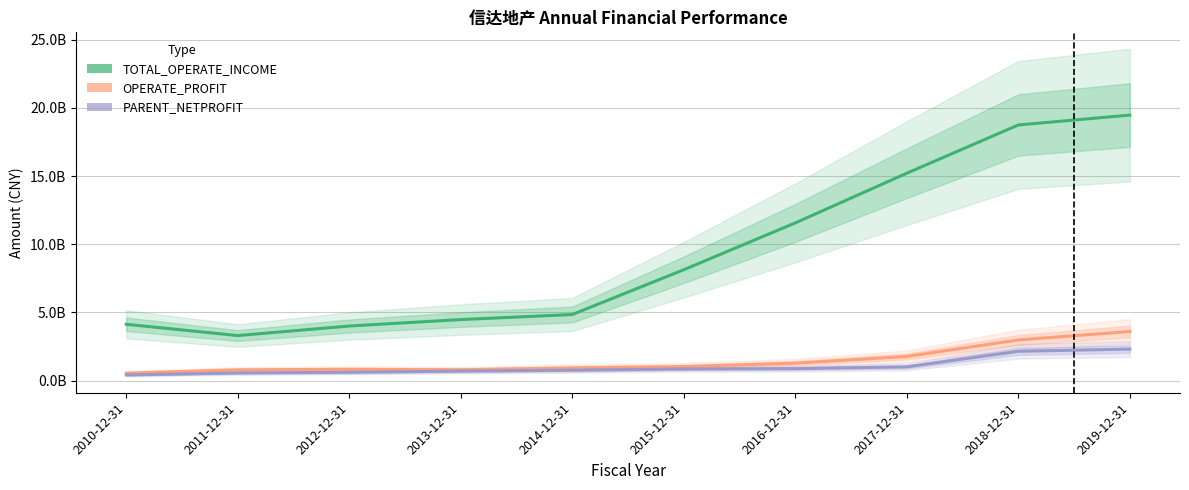

Reading right to left, what are all the values shown in this chart?

TOTAL_OPERATE_INCOME: 2019-12-31=19478393074.8	2018-12-31=18754066657.2	2017-12-31=15216048901.0	2016-12-31=11570681956.3	2015-12-31=8135592908.9	2014-12-31=4850493791.5	2013-12-31=4479506484.9	2012-12-31=4007250368.9	2011-12-31=3306772180.7	2010-12-31=4133496713.6
OPERATE_PROFIT: 2019-12-31=3605448381.3	2018-12-31=2986732162.4	2017-12-31=1773835864.8	2016-12-31=1280925134.6	2015-12-31=1031998844.1	2014-12-31=937100492.0	2013-12-31=798340219.7	2012-12-31=832373649.2	2011-12-31=792740115.4	2010-12-31=547668429.6
PARENT_NETPROFIT: 2019-12-31=2315414232.3	2018-12-31=2150970038.9	2017-12-31=1011287680.9	2016-12-31=880995401.0	2015-12-31=860166044.1	2014-12-31=767678480.2	2013-12-31=703899215.4	2012-12-31=613784293.3	2011-12-31=562964189.4	2010-12-31=418445650.1